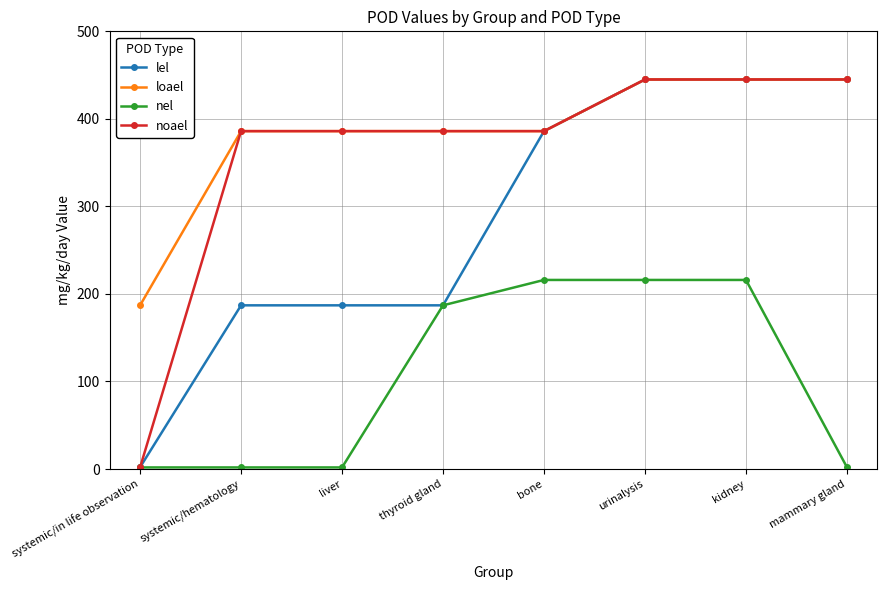

At how many categories does at least one series exceed 15?

8